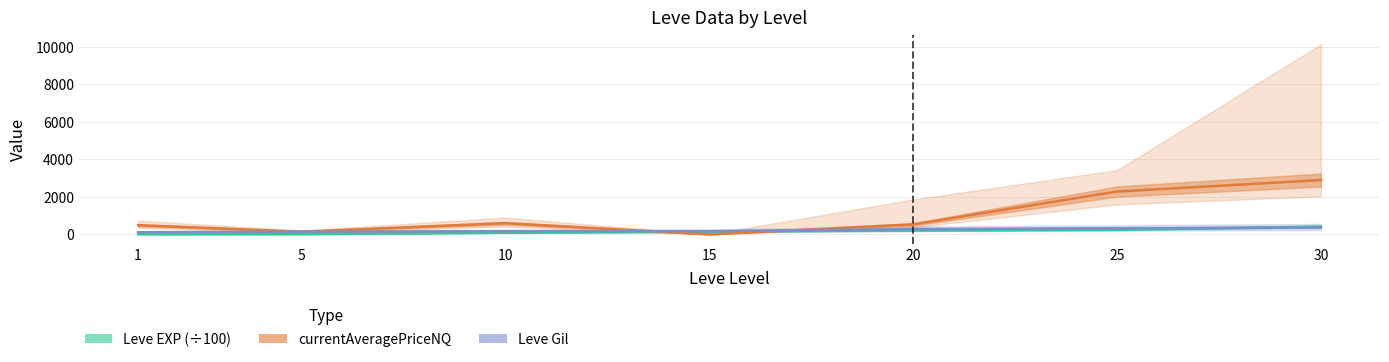

What is the value of the Leve EXP (÷100) point at the 7th from the left?

414.1